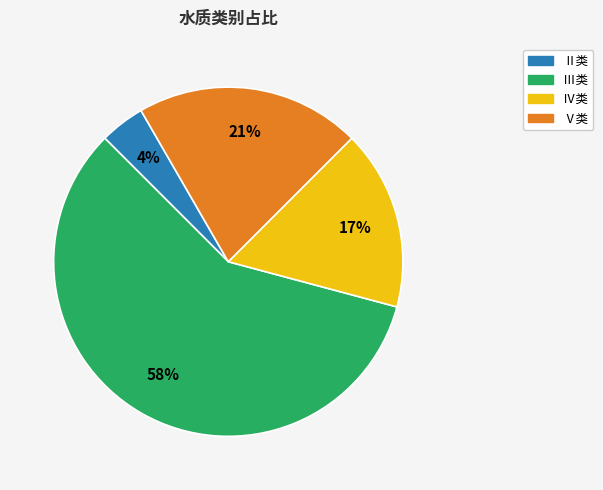

To the nearest percent, what is the difference between the largest and smallest slice percentages?

54%